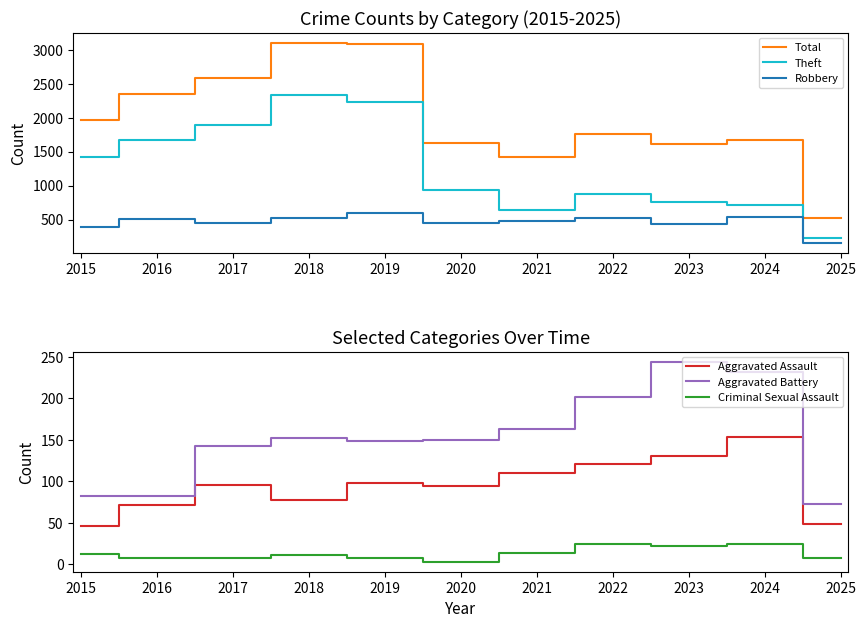

Is this an area chart (filled region under the line)?

No